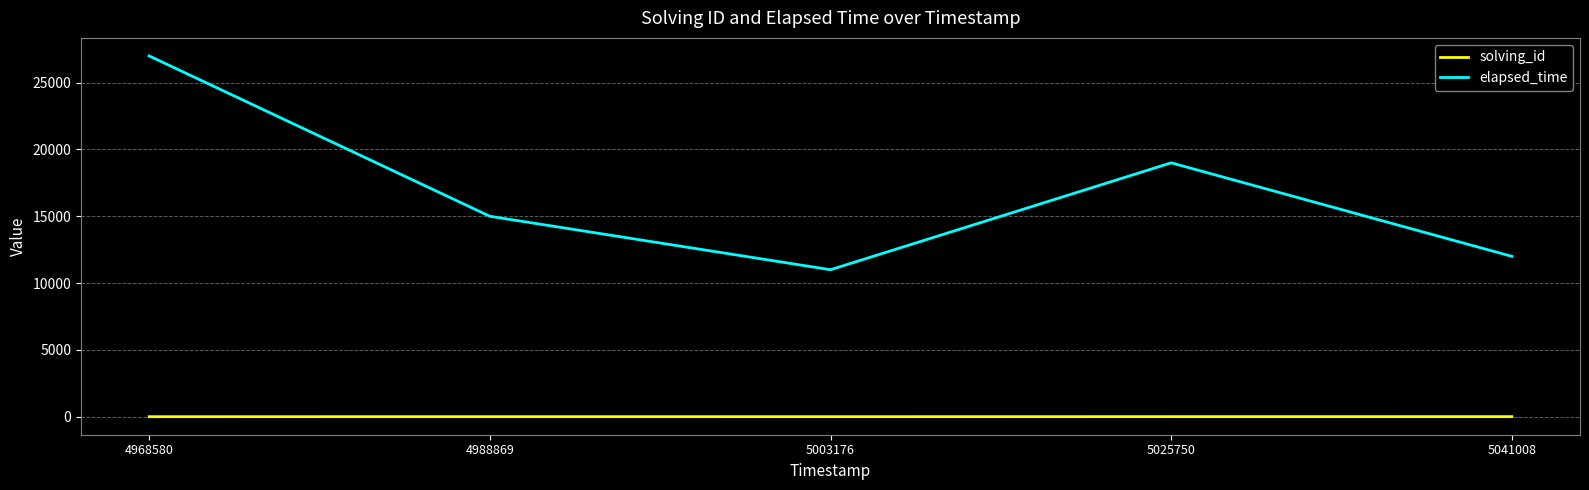

What is the minimum value for elapsed_time?

11000